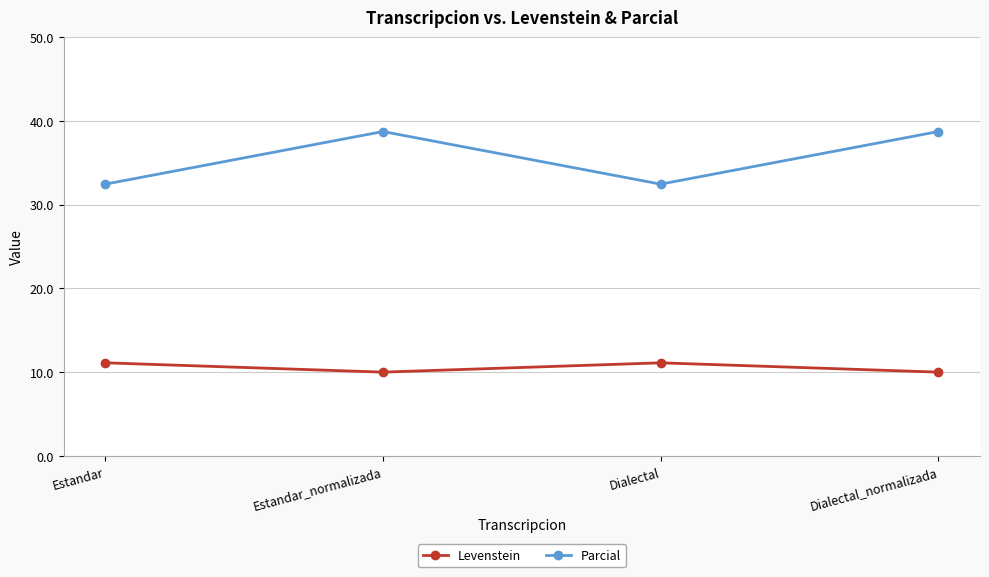

How many values in the Levenstein series are below 11?

2